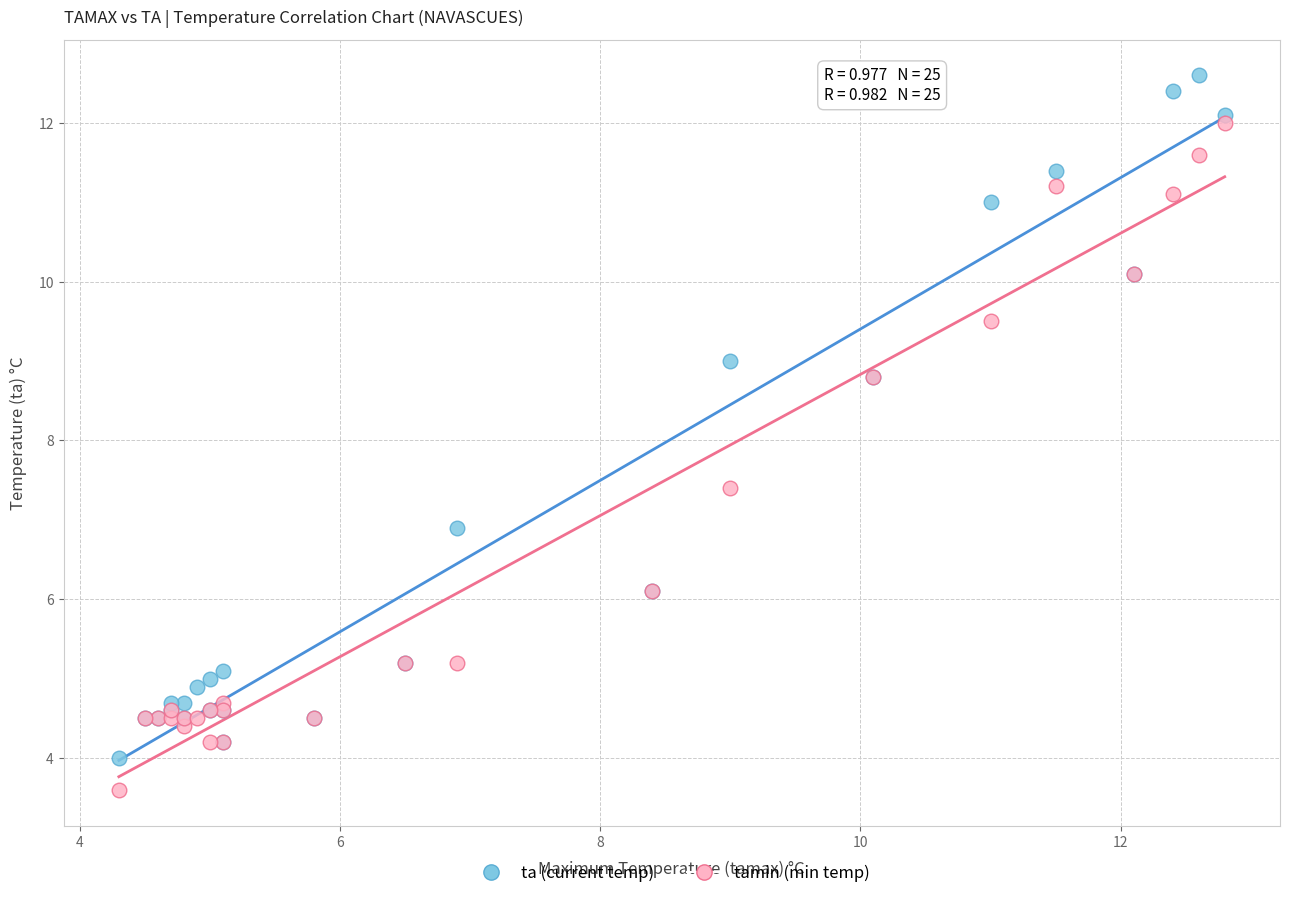

Which series reaches the minimum Y coordinate?

tamin (min temp)